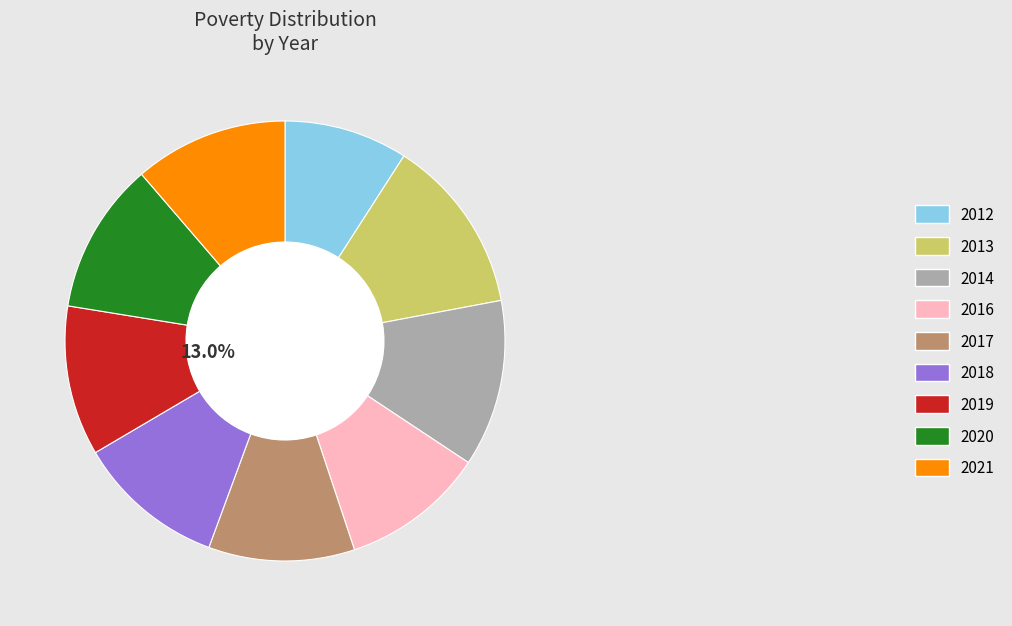

To the nearest percent, what is the combined percentage of 2021 and 2017?

22%